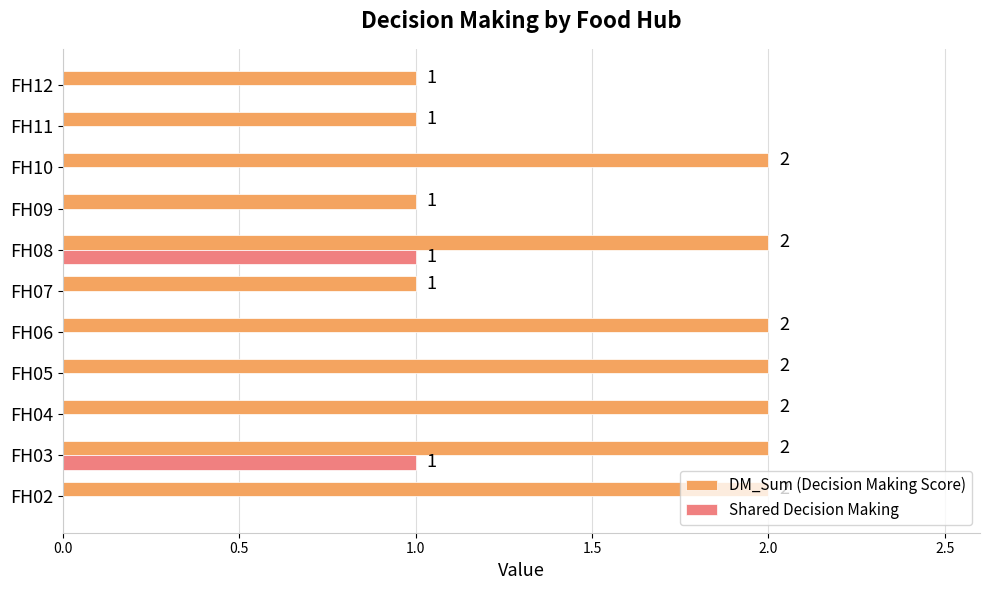

Is the value of Shared Decision Making at FH06 greater than the value of DM_Sum (Decision Making Score) at FH04?

No